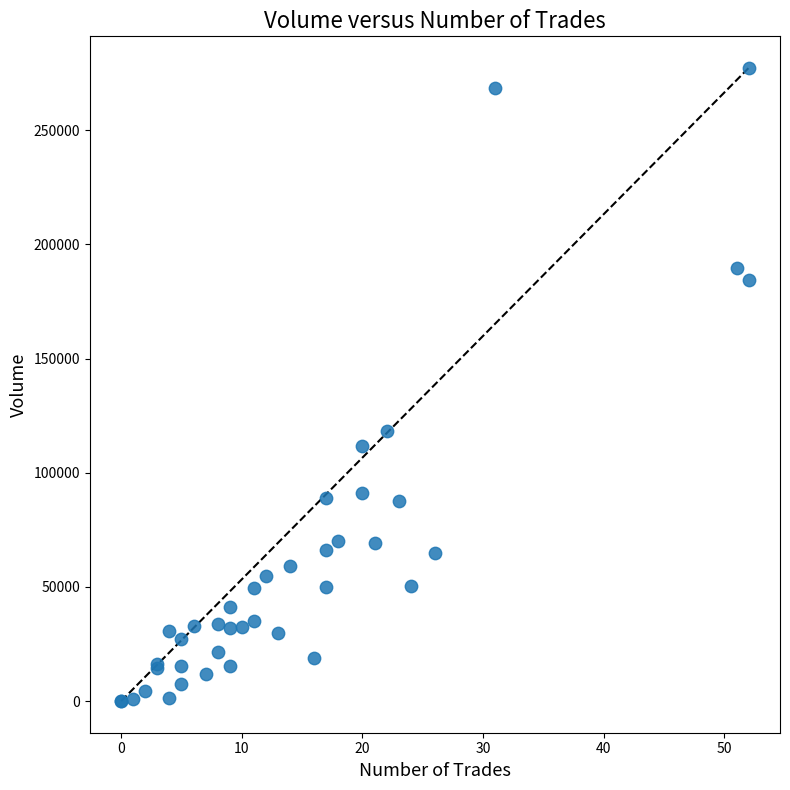

What Y value in the scatter plot is closest to 138654?

118309